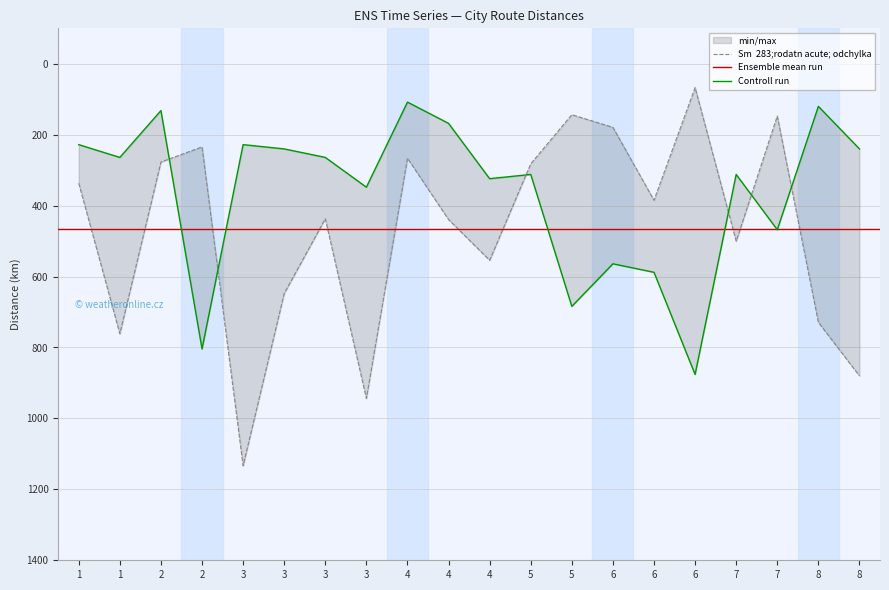

The value of dst.No at 4 is 184.8. True or false?

False